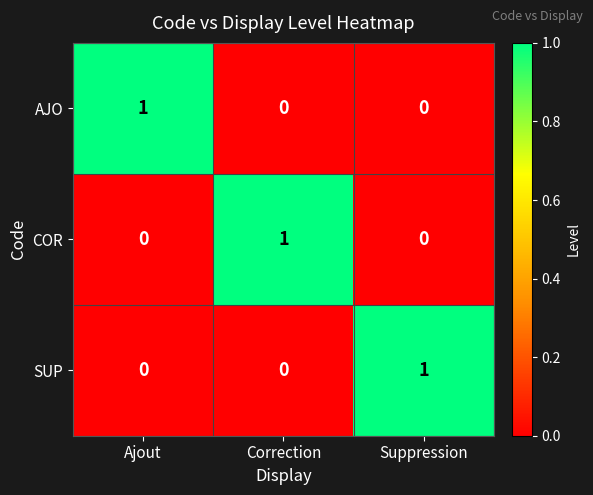

At how many categories does at least one series exceed 0?

3